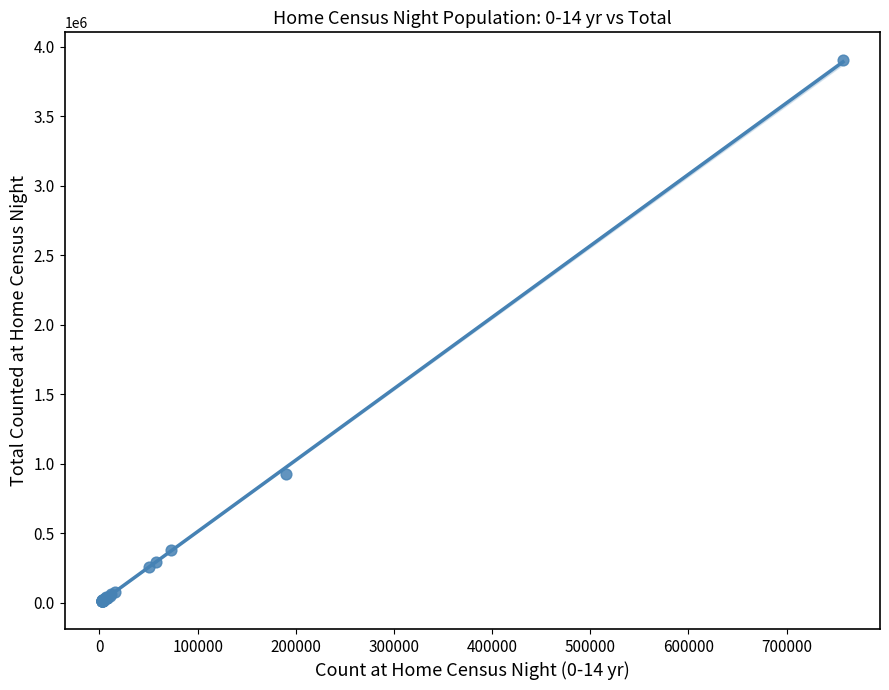

What Y value in the scatter plot is closest to 1956233?

924791